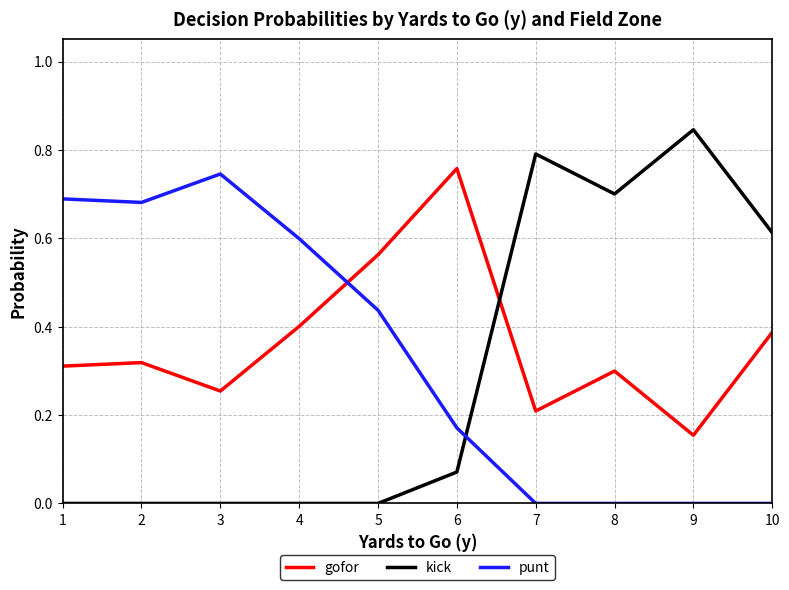

The value of gofor at 10 is 0.4. True or false?

True